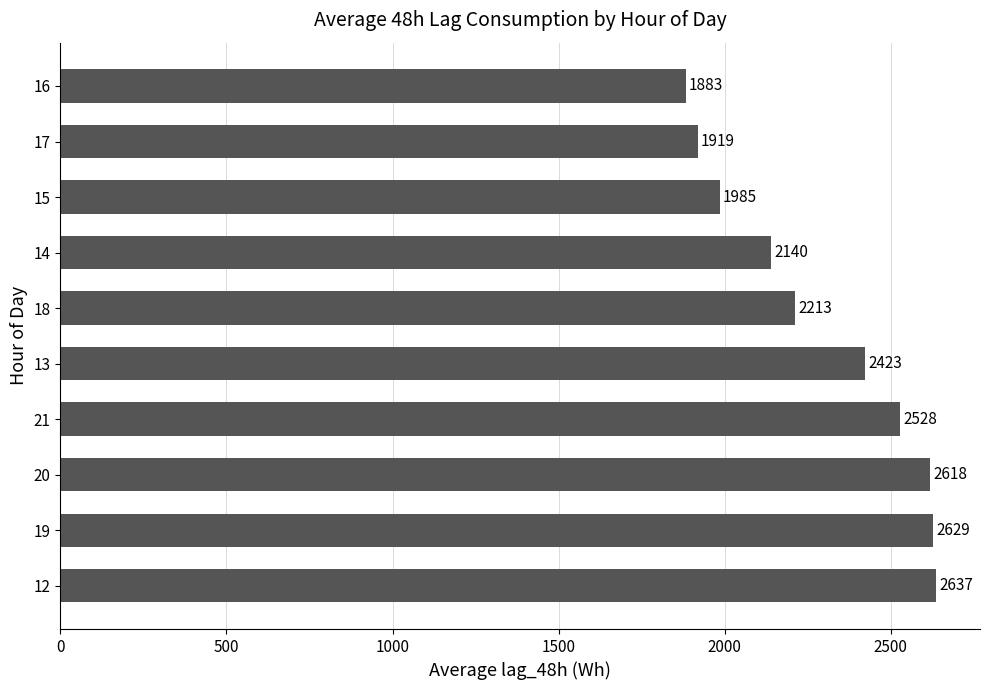

What is the change in value from 19 to 13?

-206.0